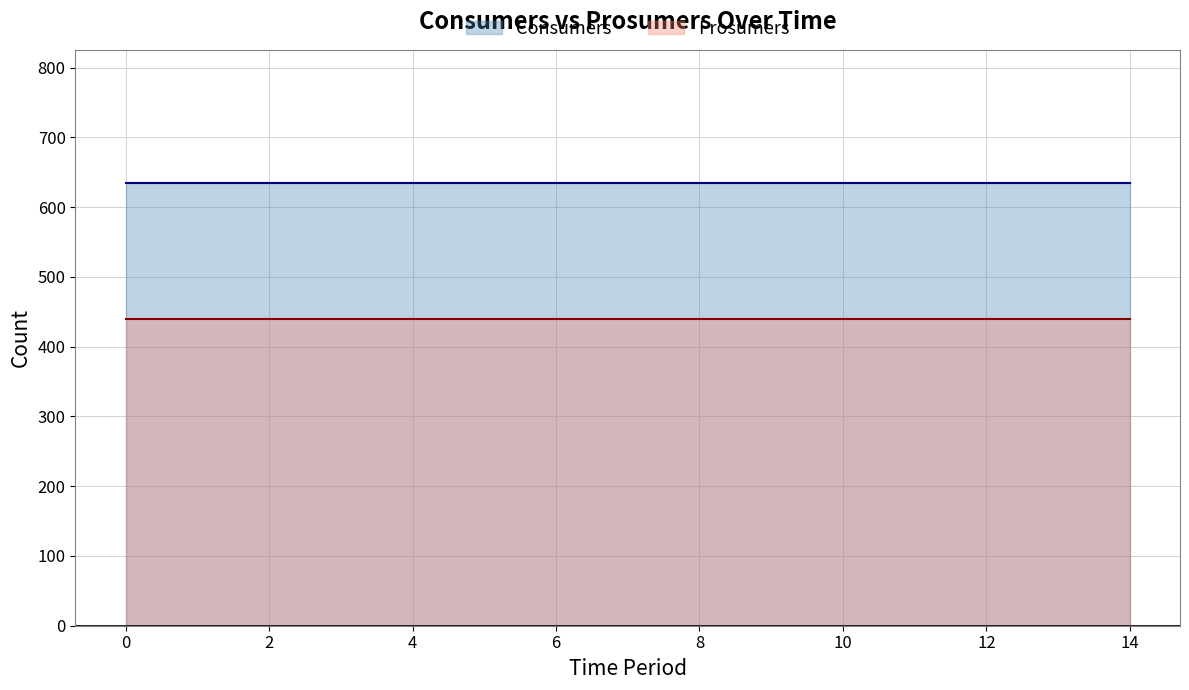

What is the smallest value displayed?

440